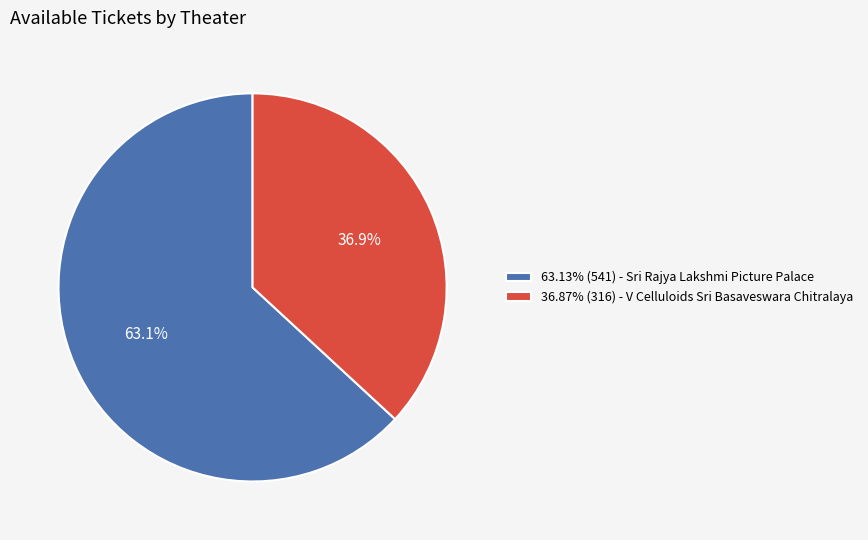

To the nearest percent, what is the average slice percentage?

50%